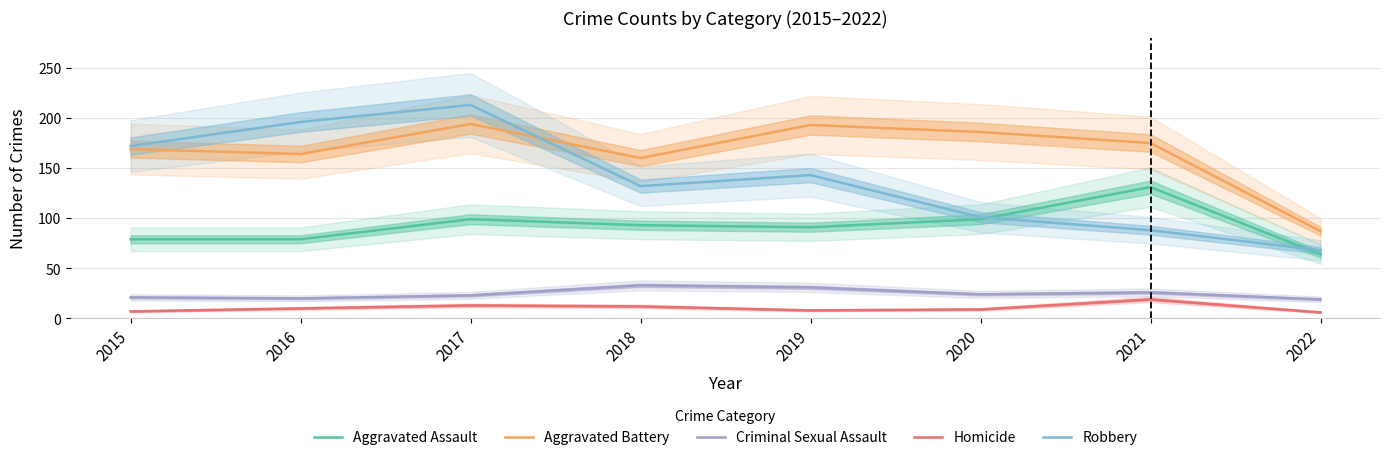

What is the value of the Criminal Sexual Assault point at the 2nd from the left?

20